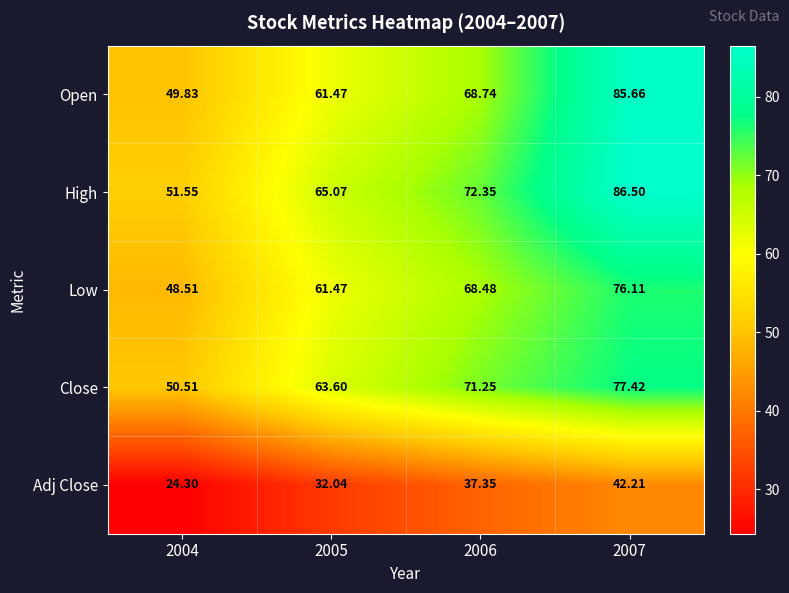

How many distinct data groups are displayed?

5